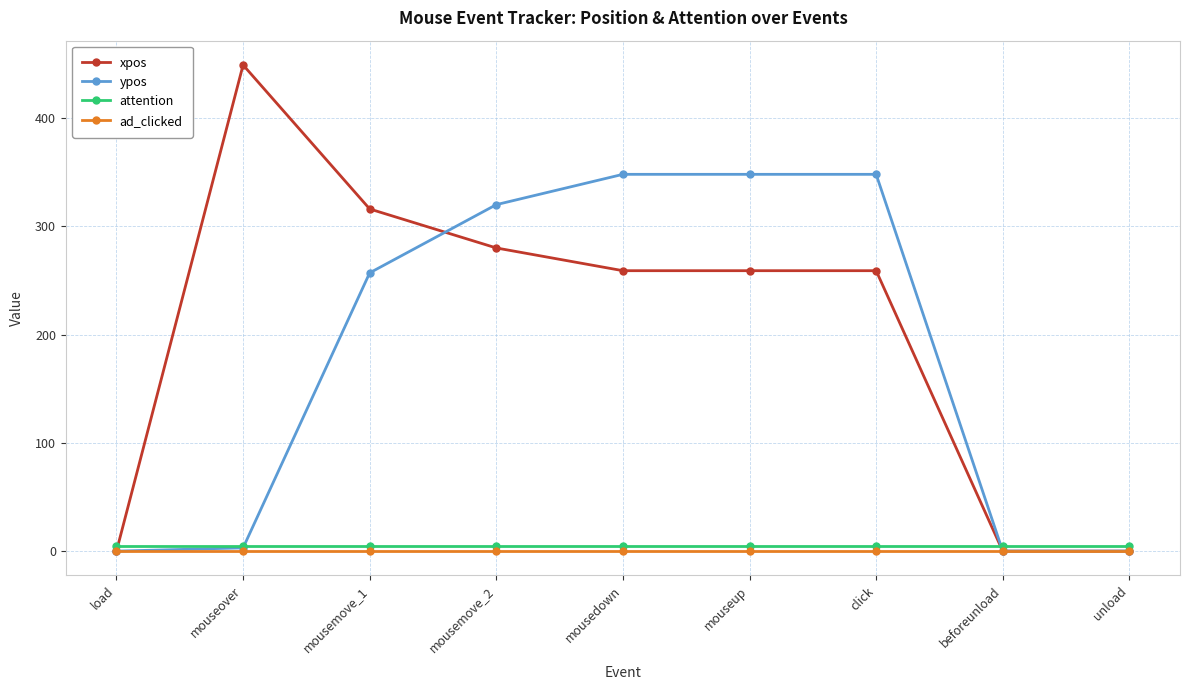

What is the value of the ypos point at the 5th from the left?

348